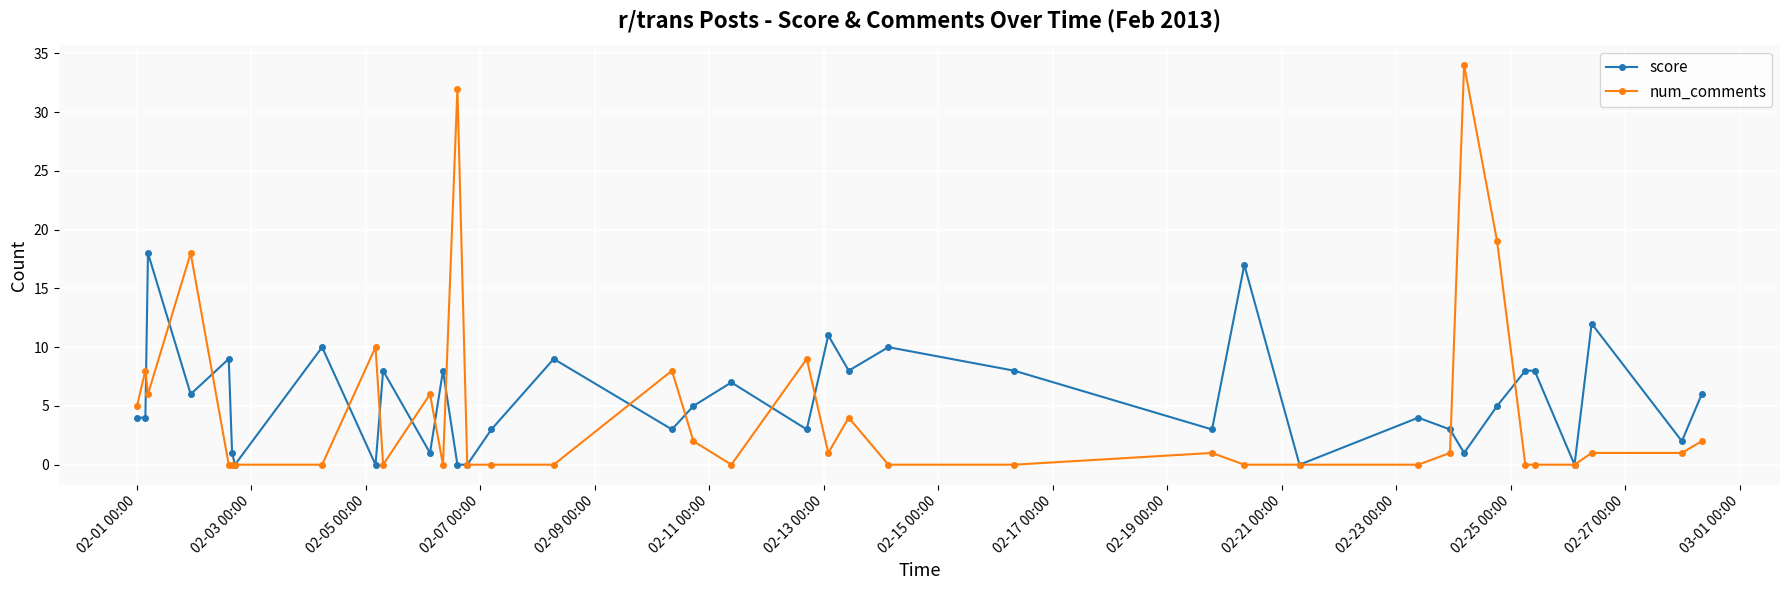

Rank the series by their maximum value, from highest to lowest.

num_comments, score